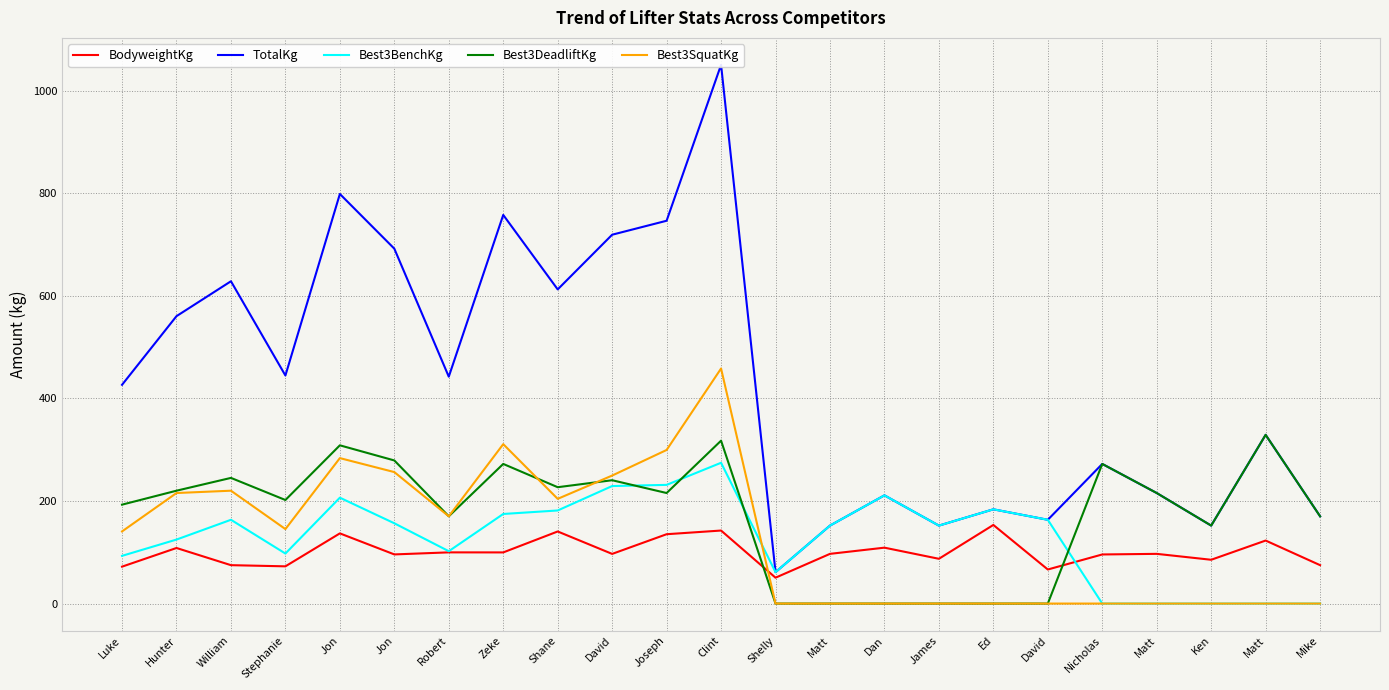

Is the value of Best3BenchKg at Jon greater than the value of Best3SquatKg at Dan?

Yes